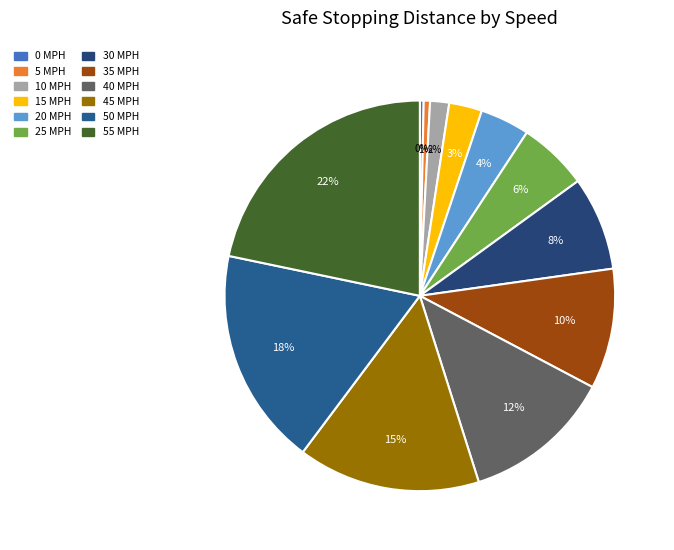

Approximately how many times larger is the value at 35 MPH compared to 55 MPH?

0.5